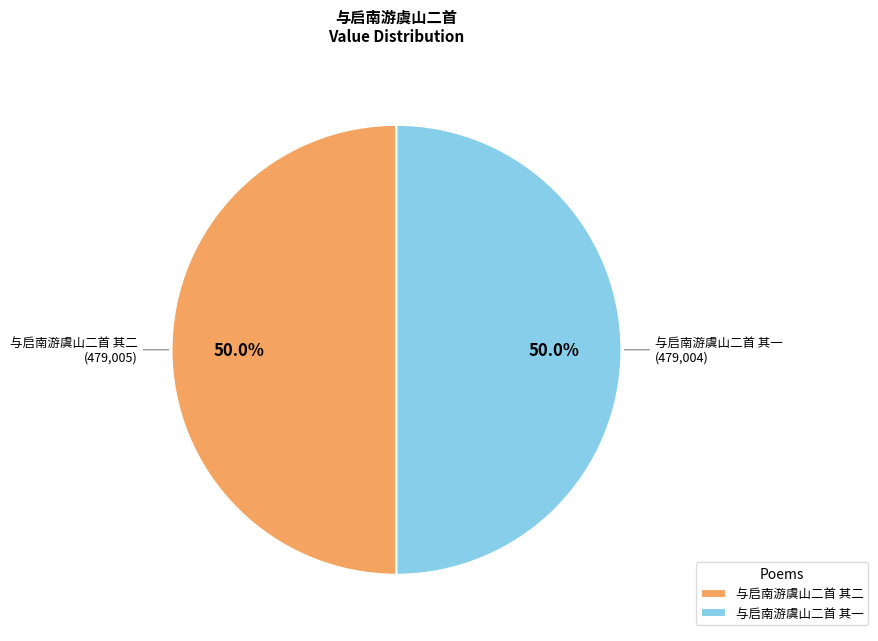

How much of the chart is everything except 与启南游虞山二首 其一?

50.0%